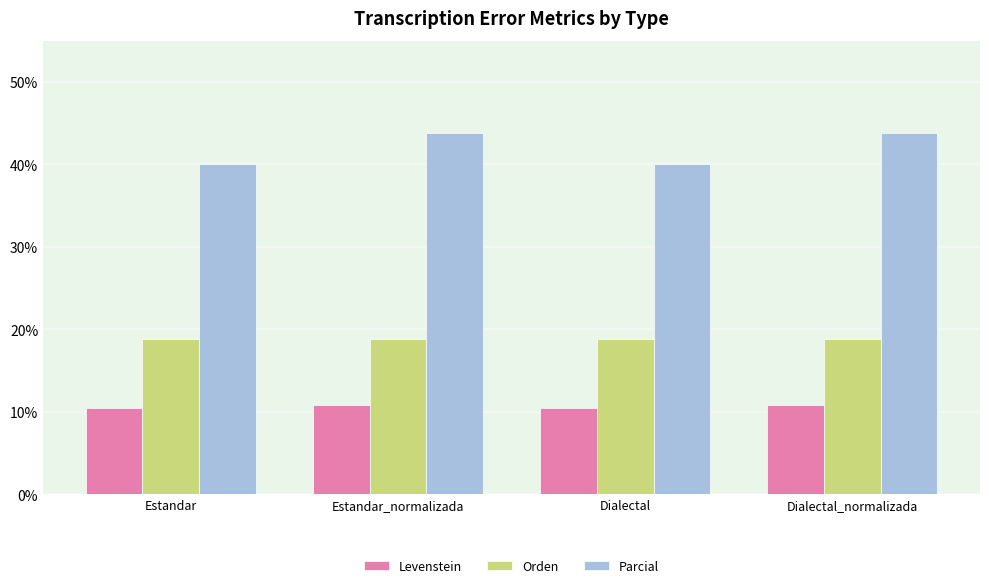

How many bars are there in each group?

3